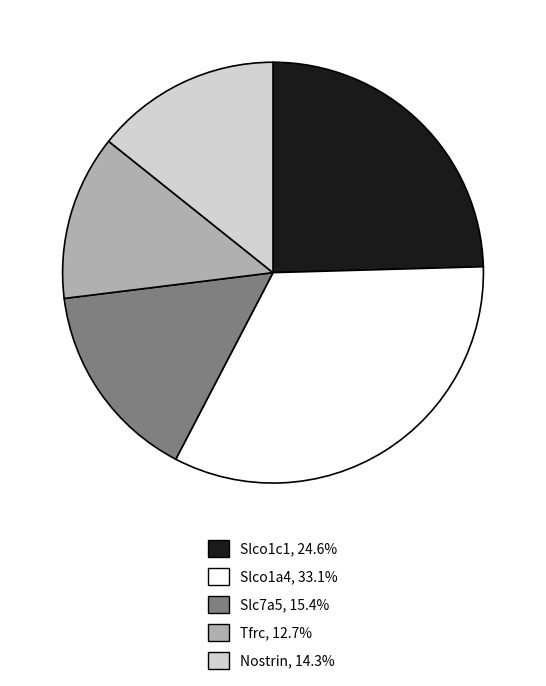

Is it true that Tfrc is 7% of the pie?

False